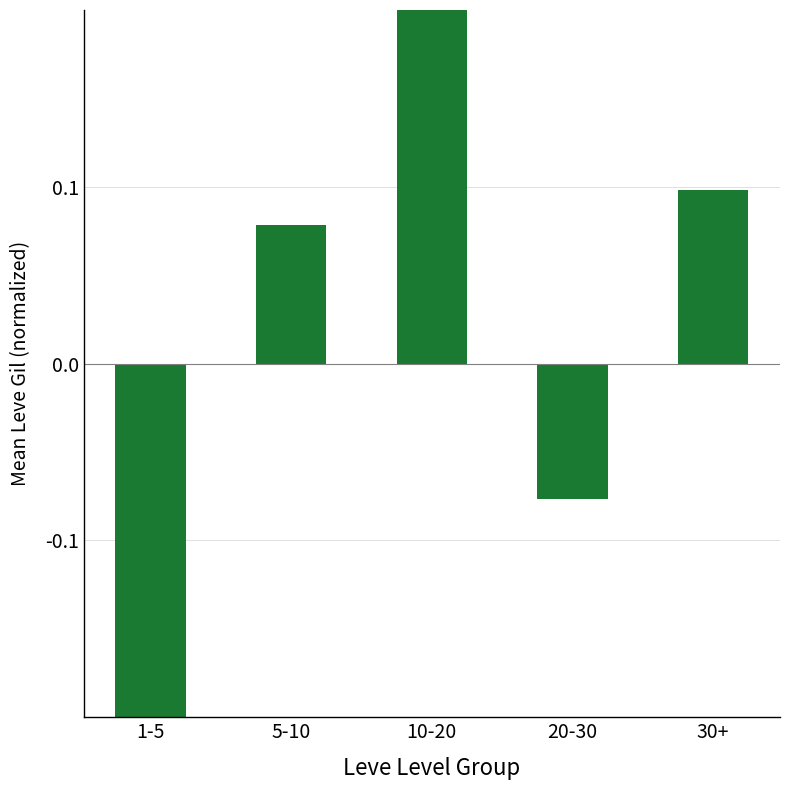

Reading right to left, transcribe all the data shown in this chart.

0.1	-0.1	0.5	0.1	-0.6